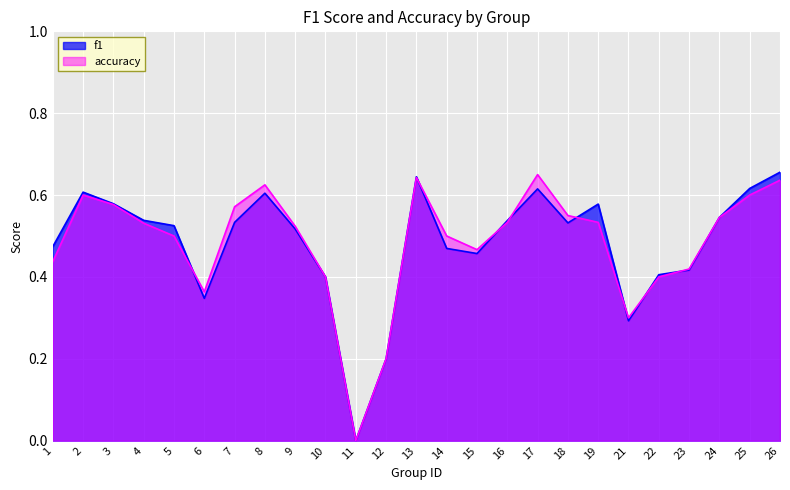

What is the greatest value displayed?

0.7